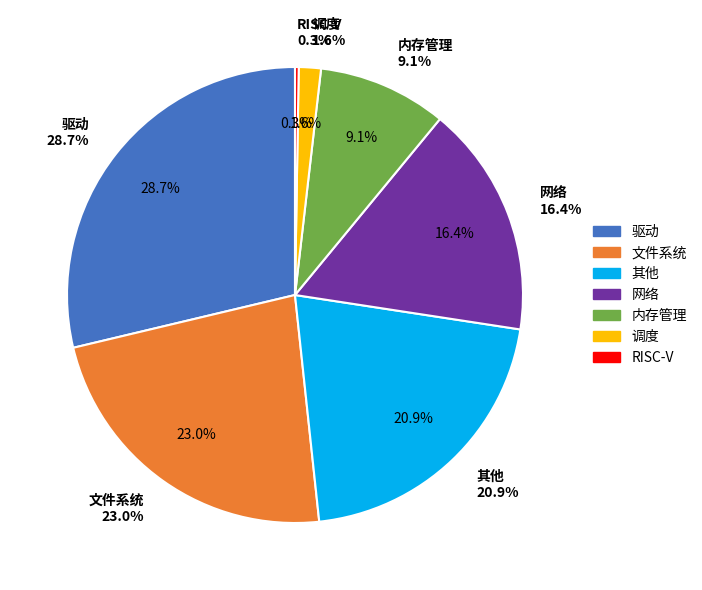

Is the sum of 文件系统 and 网络 greater than half?

No